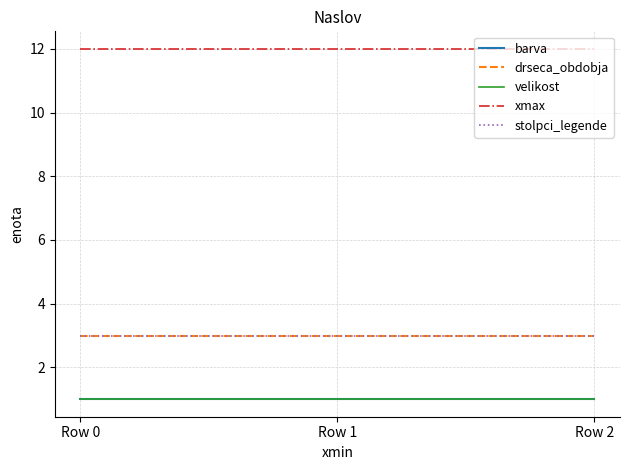

What is the value of the stolpci_legende point at the 1st from the left?

3